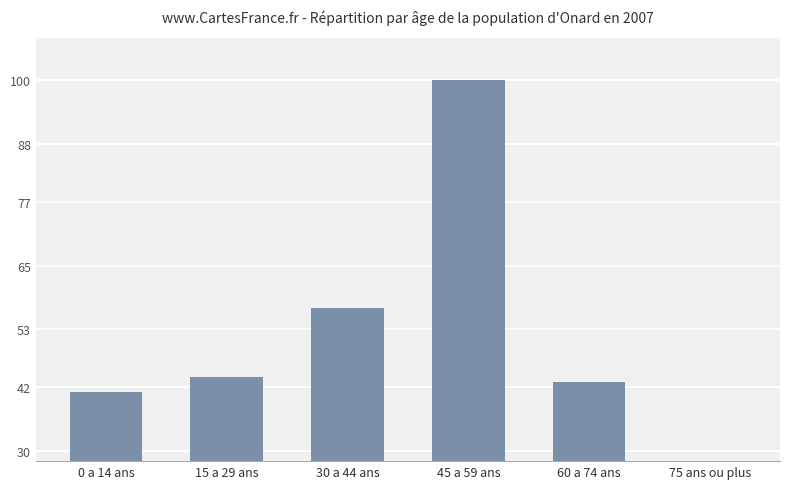

List the labels in order of value, smallest first.

75 ans ou plus, 0 a 14 ans, 60 a 74 ans, 15 a 29 ans, 30 a 44 ans, 45 a 59 ans